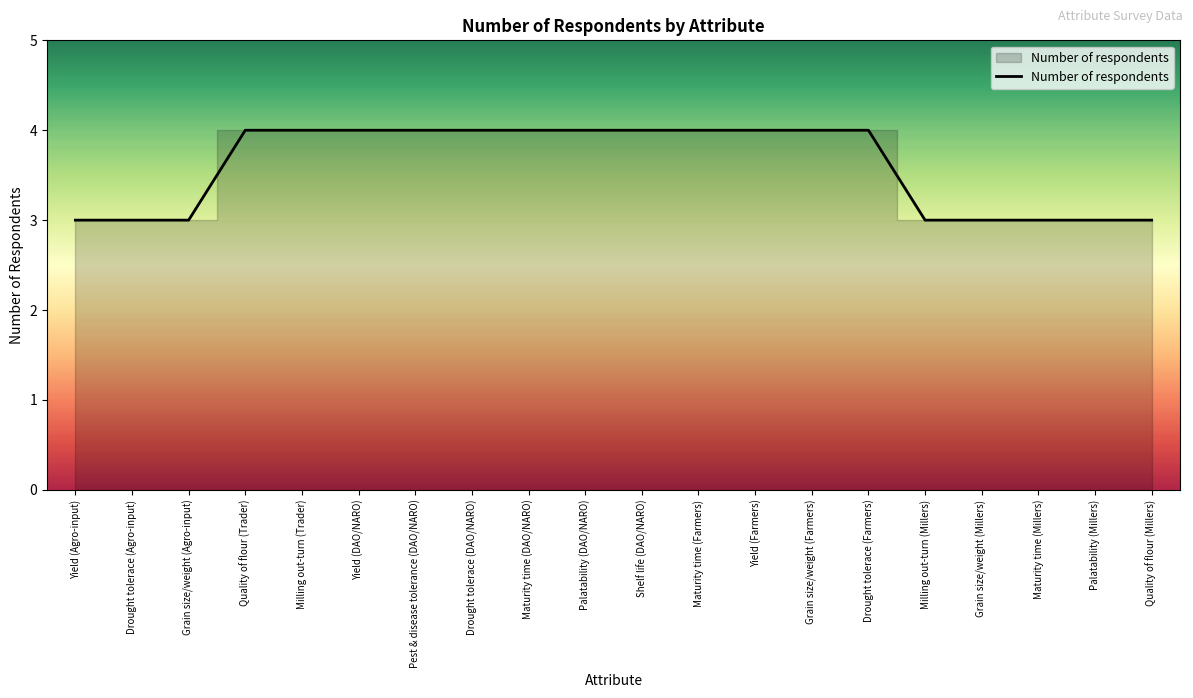

What is the difference between the maximum and minimum values?

1